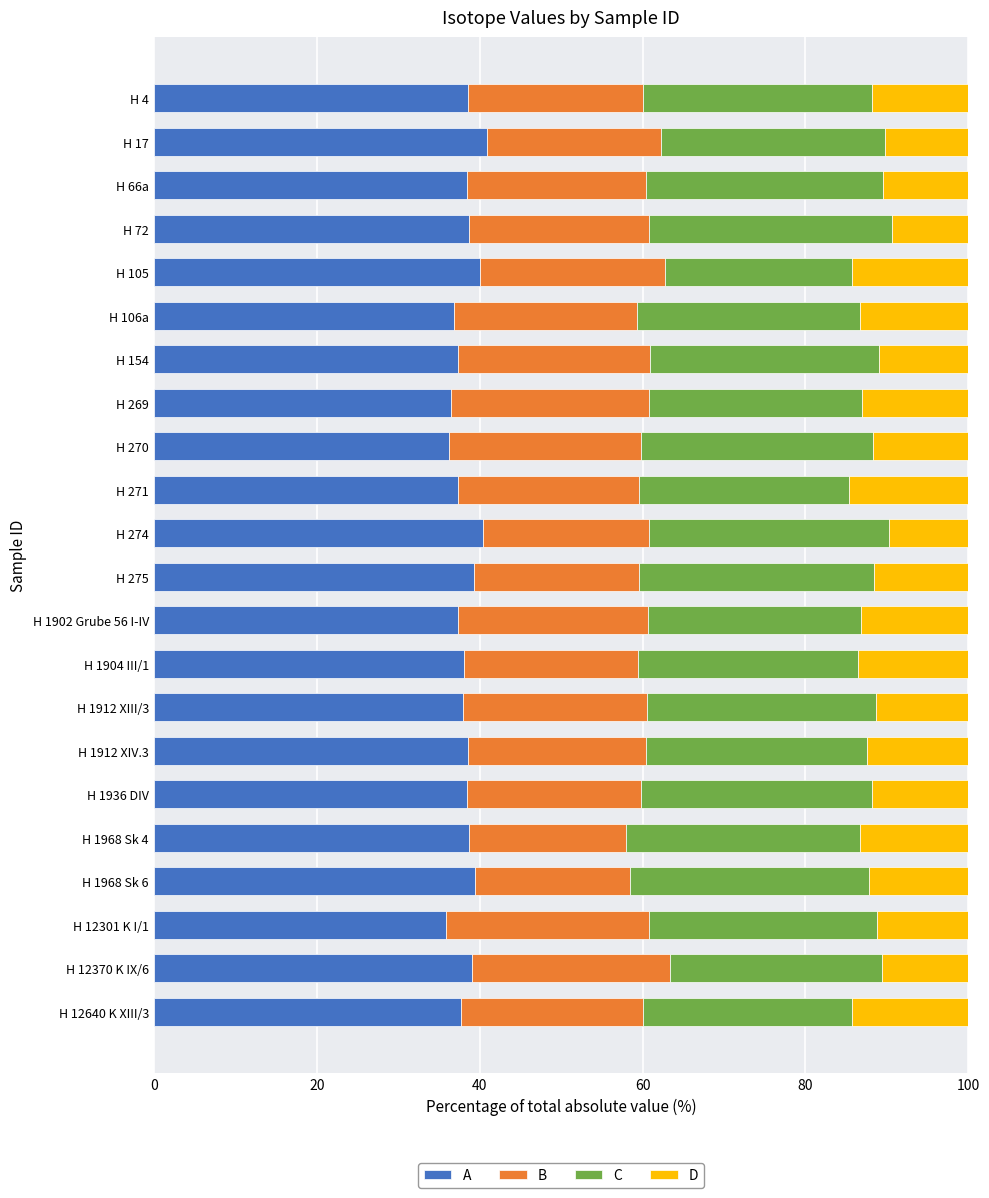

What is the total value across all series at H 12640 K XIII/3?

100.0